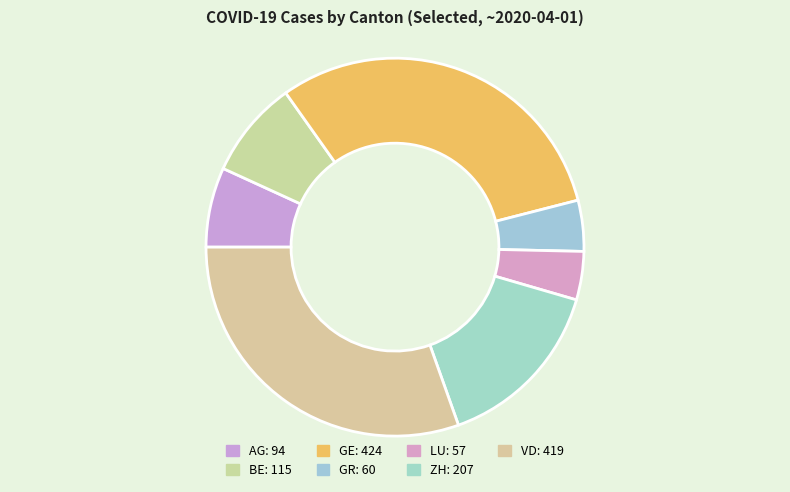

Count the number of slices in the pie.

7